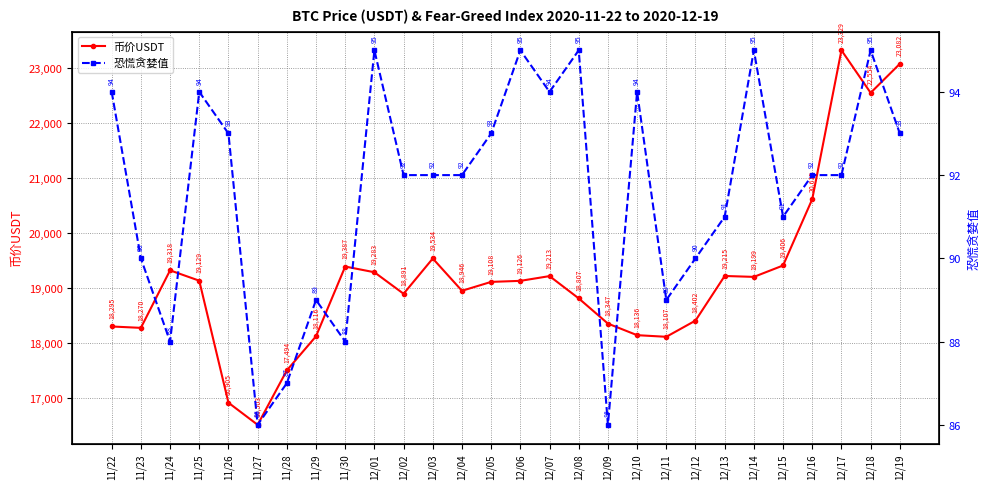

How many values in the 恐慌贪婪值 series exceed 92?

12